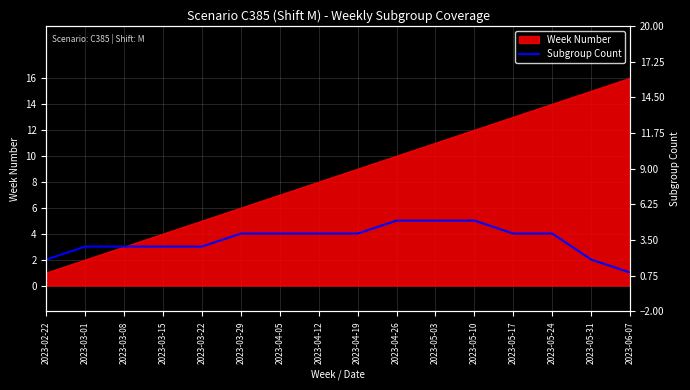

True or false: the data shows 2 at 2023-02-22.

True